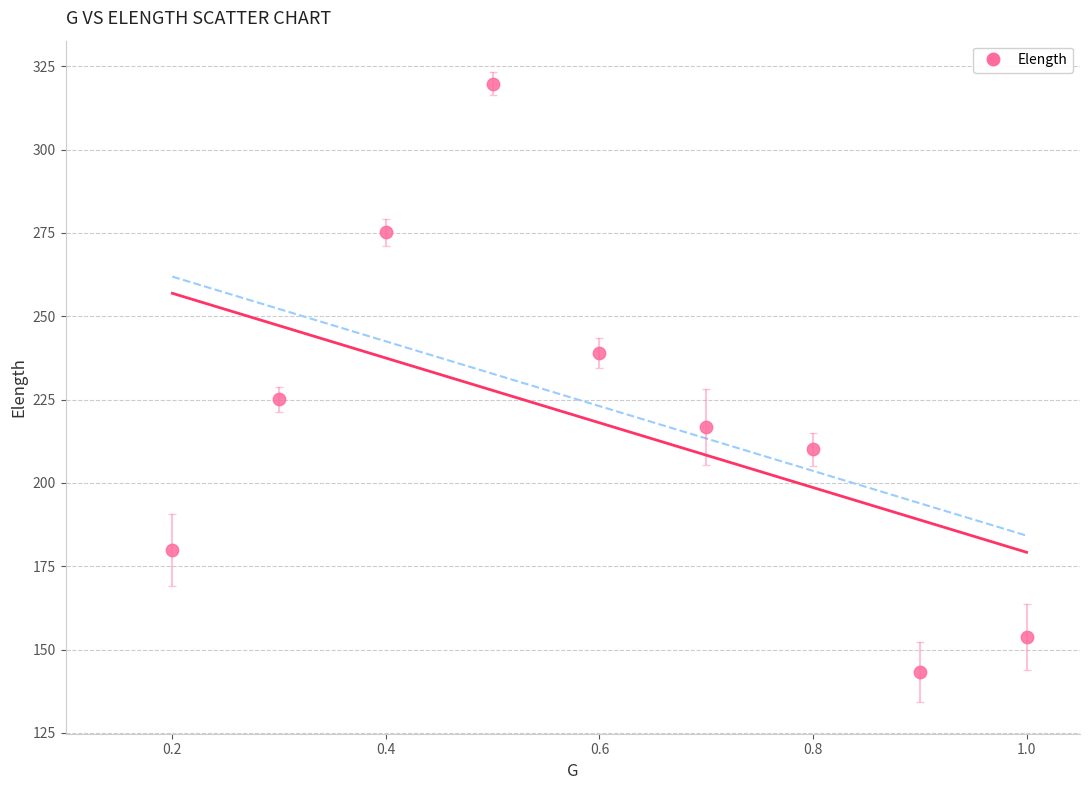

What is the range of X values (max minus min)?

0.8